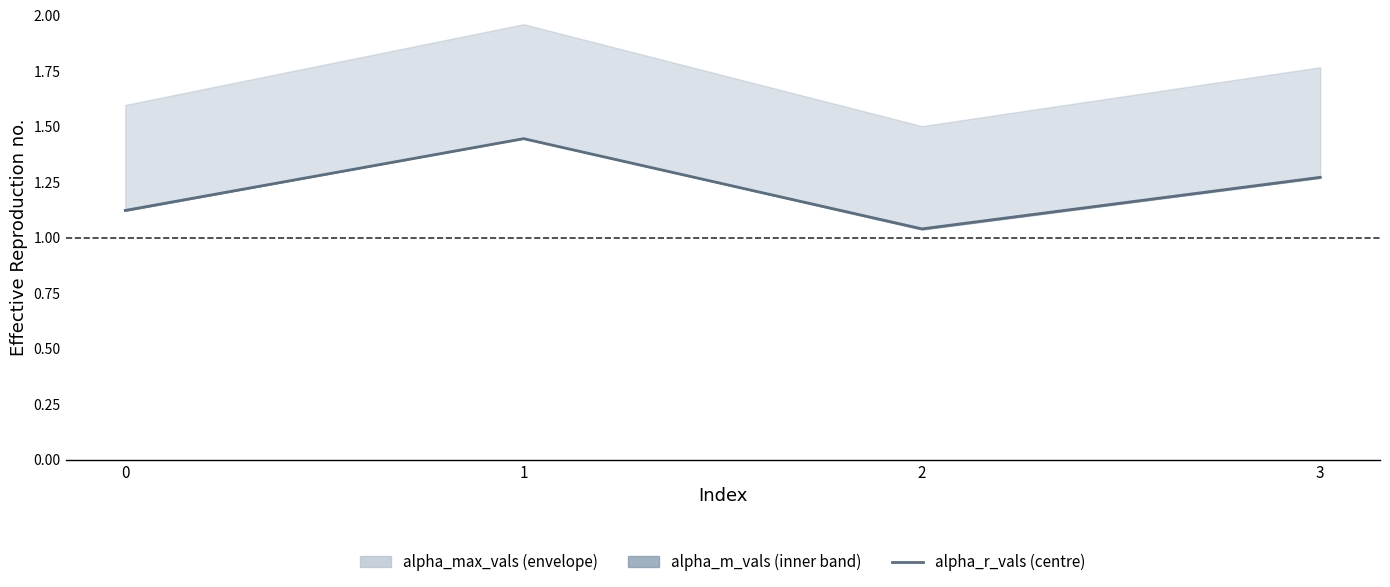

What is the approximate value at 1?

1.4